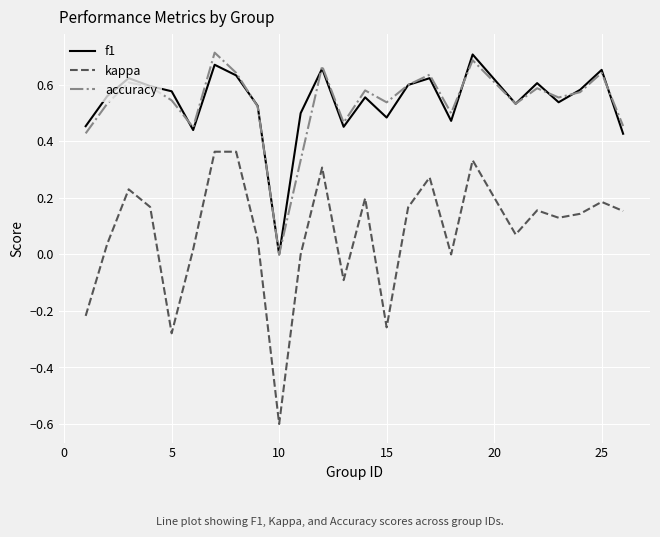

True or false: kappa and accuracy intersect in this chart.

False